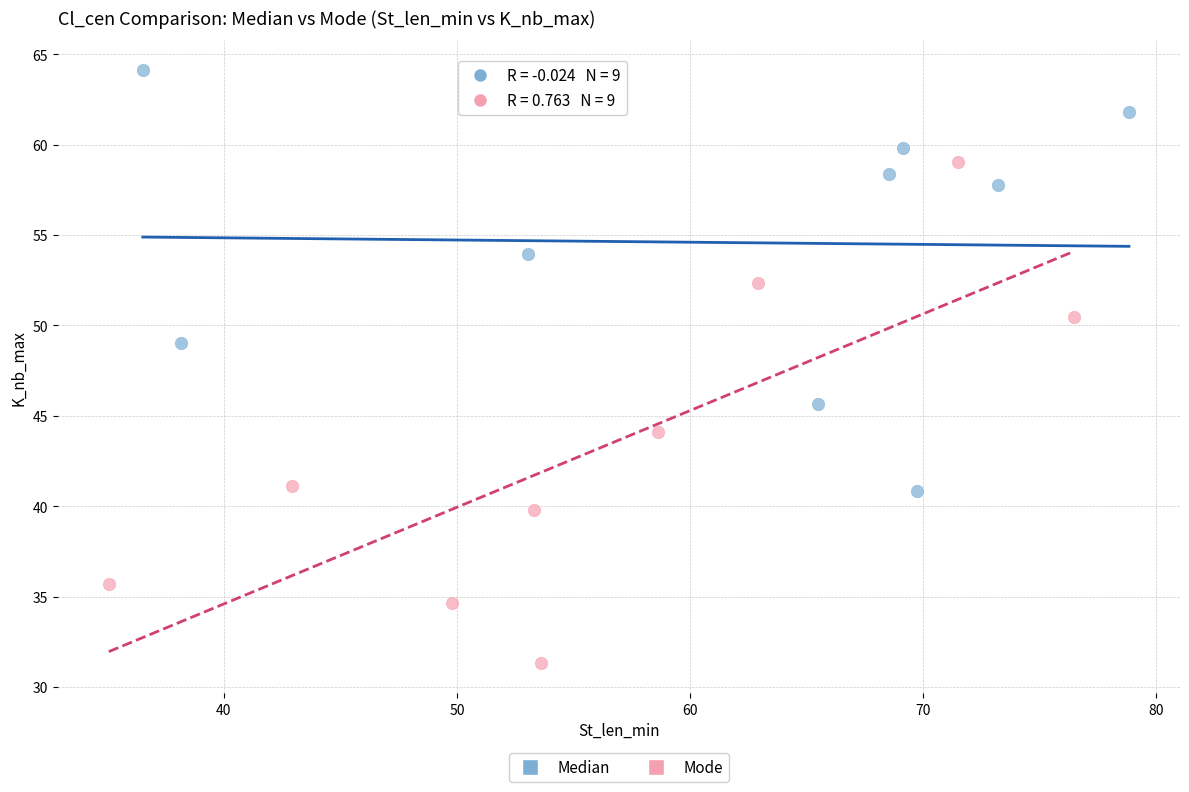

Which series reaches the minimum Y coordinate?

Mode